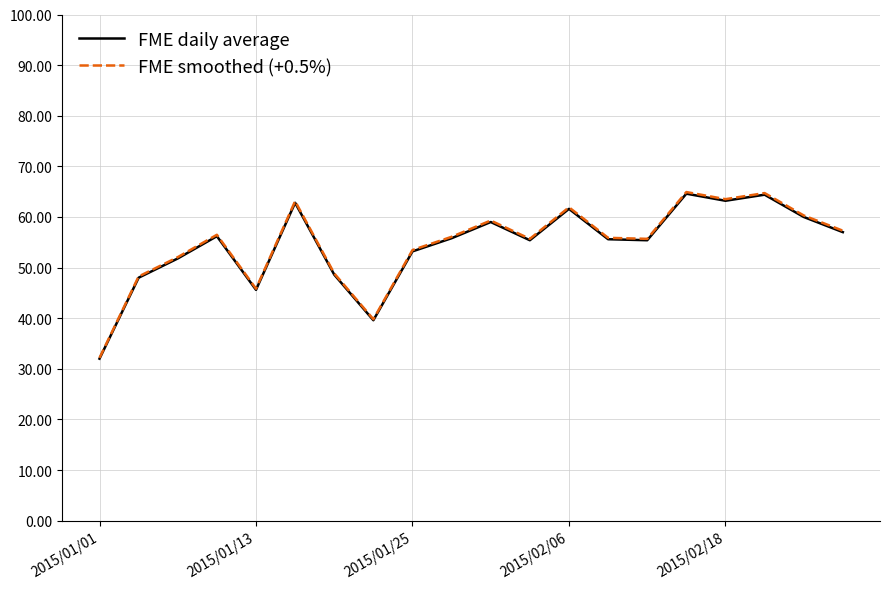

What is the average value of the FME smoothed (+0.5%) series?

54.8